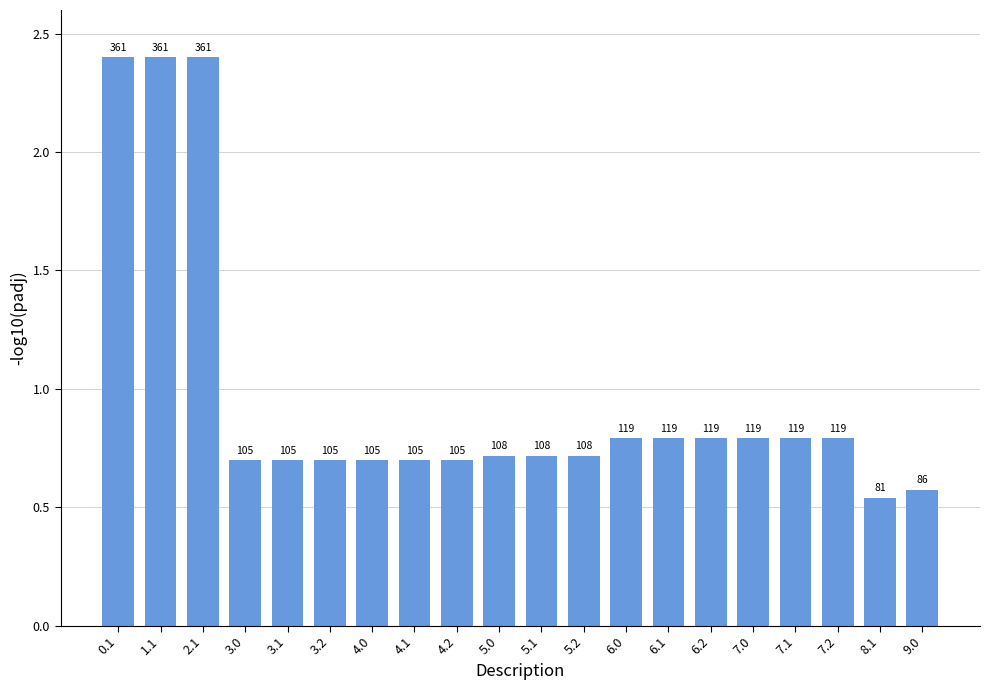

True or false: the data shows 0.3 at 6.1.

False